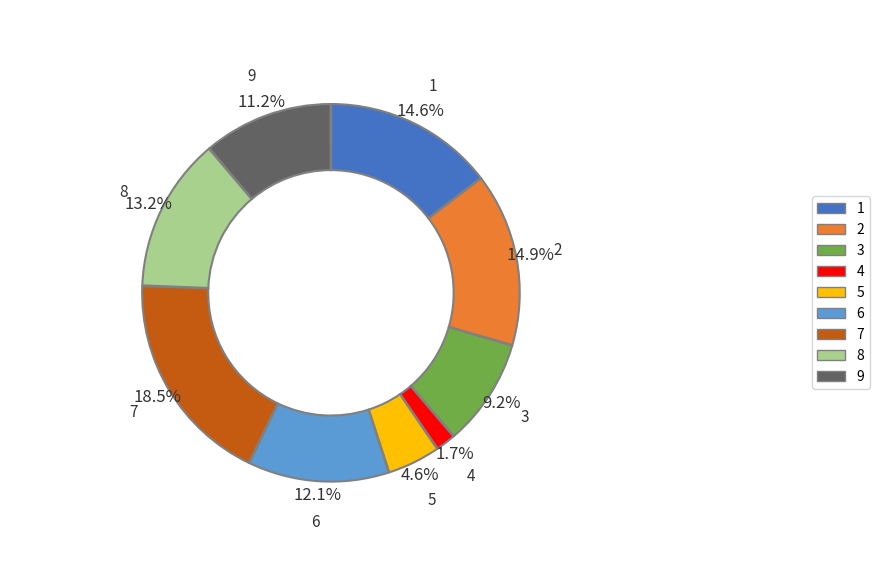

The 2 slice represents 15% of the pie. True or false?

True